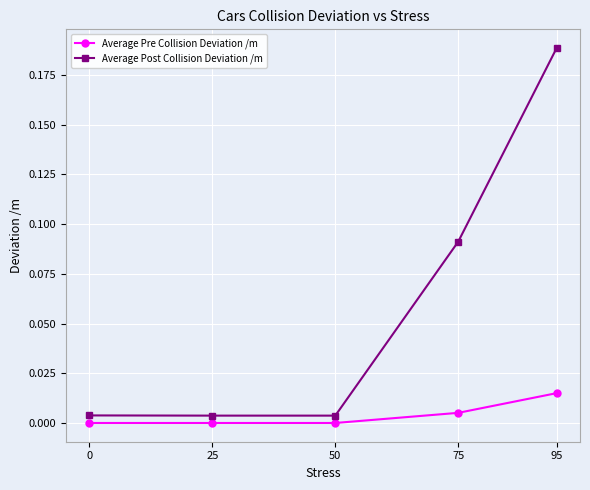

What are all the series names shown in the legend?

Average Pre Collision Deviation /m, Average Post Collision Deviation /m